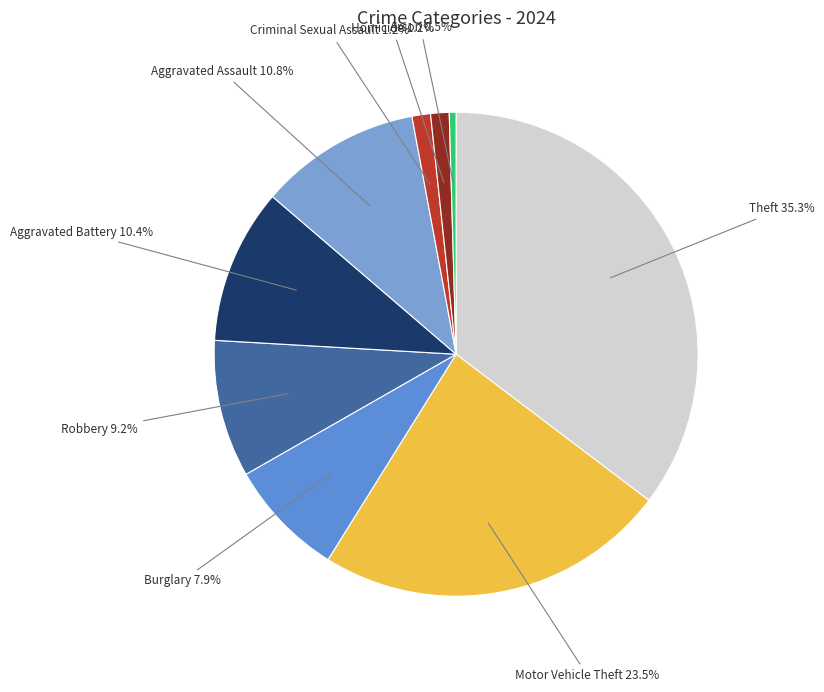

Which slice is the largest?

Theft